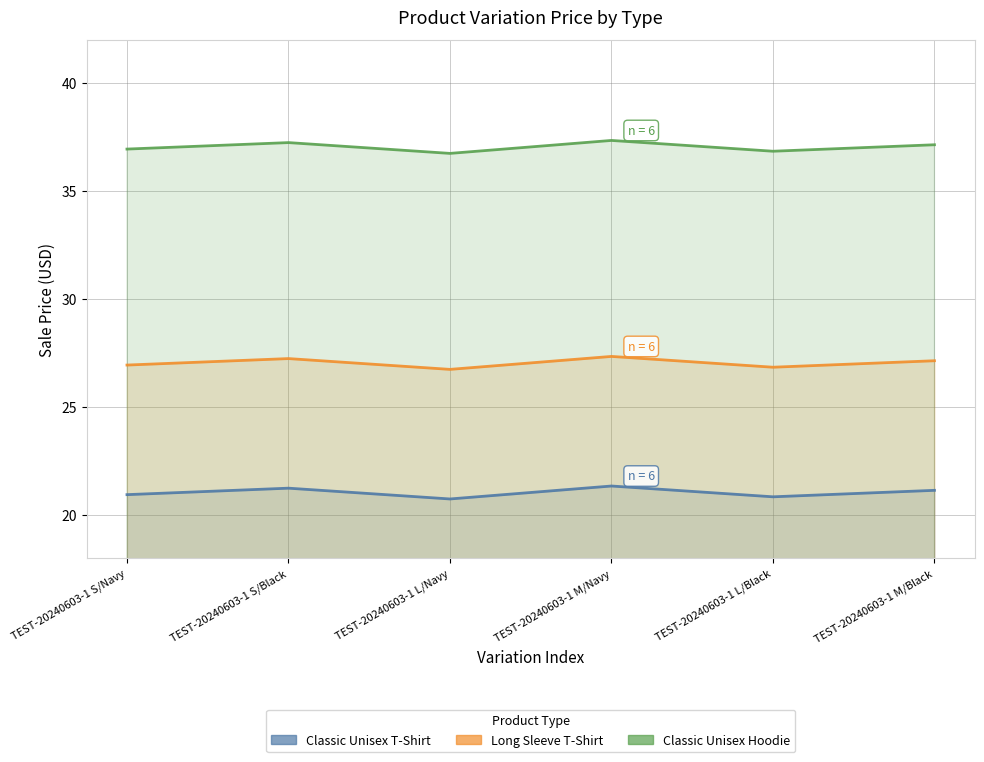

What is the minimum value for Classic Unisex T-Shirt?

20.8